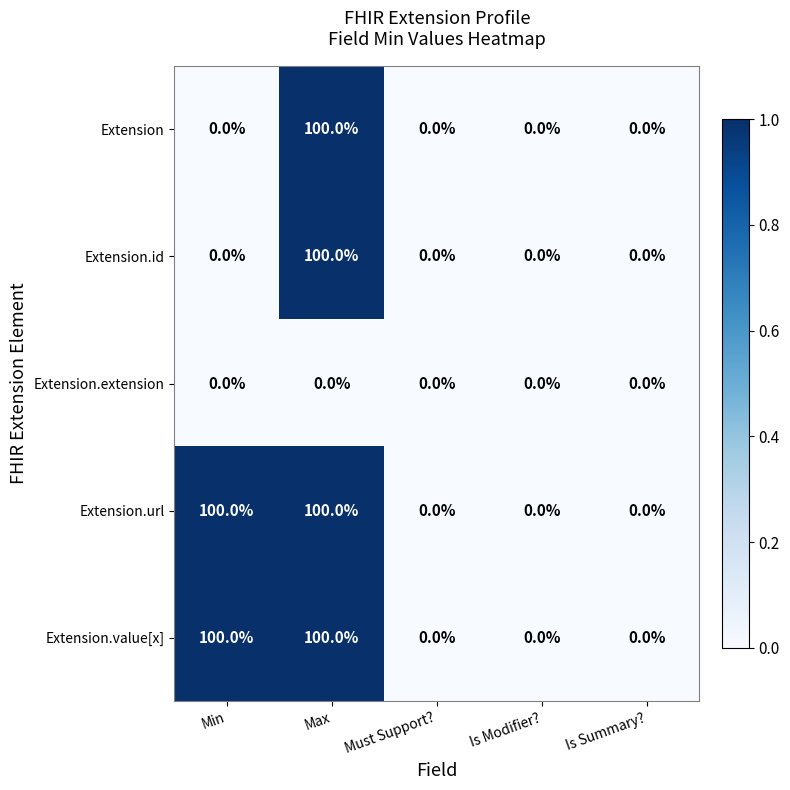

What is the difference between the maximum and minimum values in the Extension series?

100